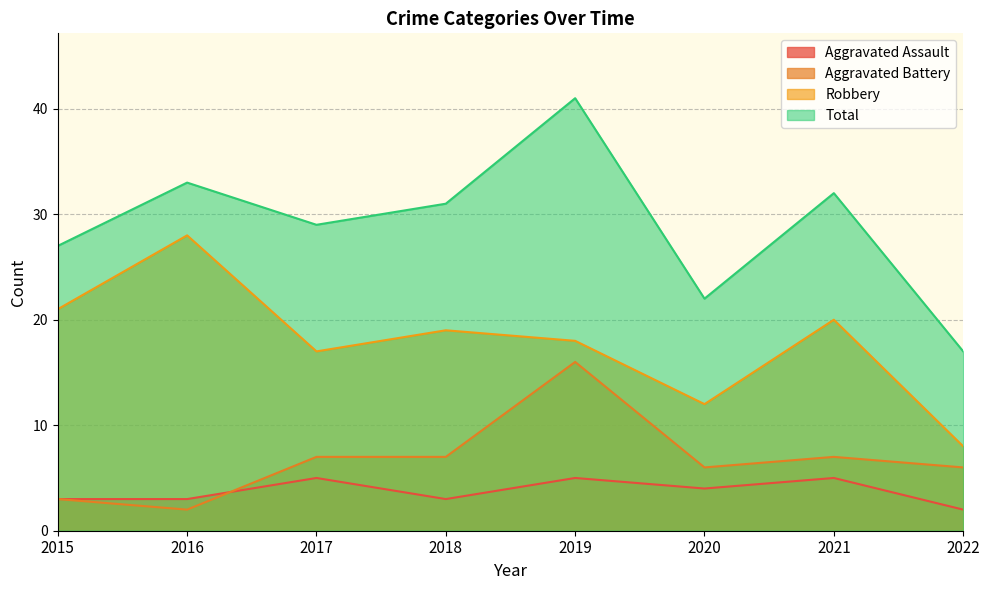

List the series in order of their peak value, highest first.

Total, Robbery, Aggravated Battery, Aggravated Assault